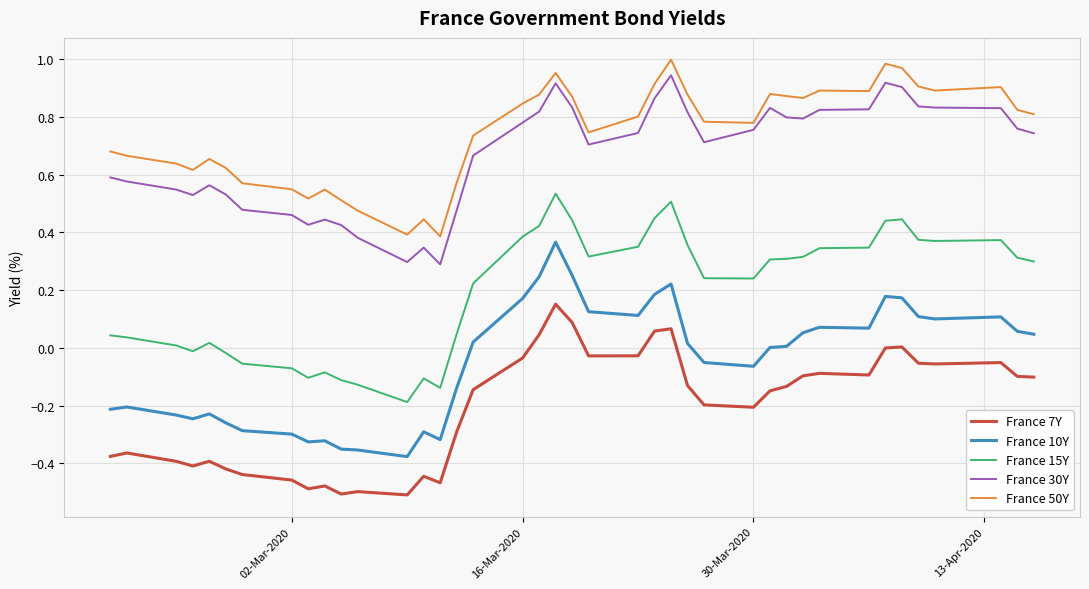

True or false: France 7Y and France 30Y intersect in this chart.

False